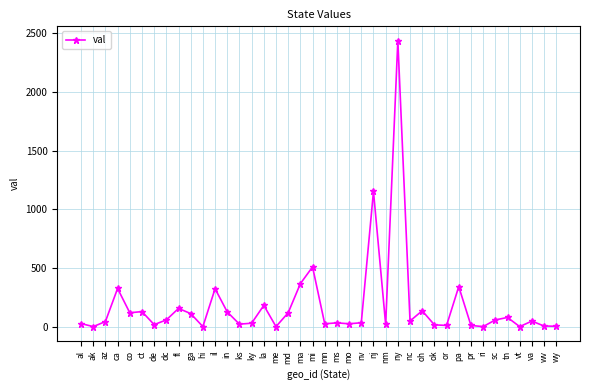

At which category does the chart reach its peak across all series?

ny